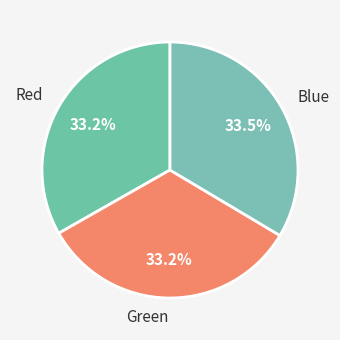

Does Blue represent more than half of the total?

No